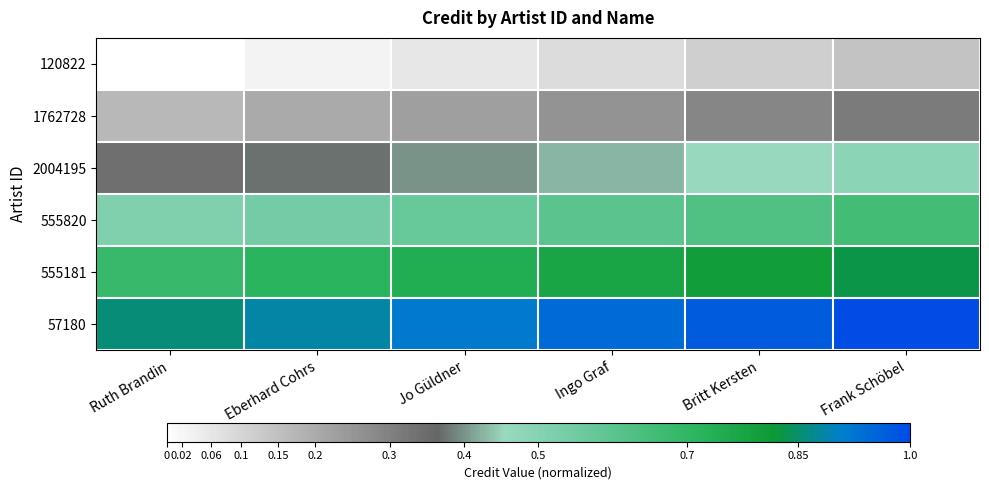

Reading left to right, extract all data points from this chart.

120822: Ruth Brandin=0.0	Eberhard Cohrs=0.0	Jo Güldner=0.1	Ingo Graf=0.1	Britt Kersten=0.1	Frank Schöbel=0.1
1762728: Ruth Brandin=0.2	Eberhard Cohrs=0.2	Jo Güldner=0.2	Ingo Graf=0.3	Britt Kersten=0.3	Frank Schöbel=0.3
2004195: Ruth Brandin=0.3	Eberhard Cohrs=0.4	Jo Güldner=0.4	Ingo Graf=0.4	Britt Kersten=0.5	Frank Schöbel=0.5
555820: Ruth Brandin=0.5	Eberhard Cohrs=0.5	Jo Güldner=0.6	Ingo Graf=0.6	Britt Kersten=0.6	Frank Schöbel=0.7
555181: Ruth Brandin=0.7	Eberhard Cohrs=0.7	Jo Güldner=0.7	Ingo Graf=0.8	Britt Kersten=0.8	Frank Schöbel=0.8
57180: Ruth Brandin=0.9	Eberhard Cohrs=0.9	Jo Güldner=0.9	Ingo Graf=0.9	Britt Kersten=1.0	Frank Schöbel=1.0